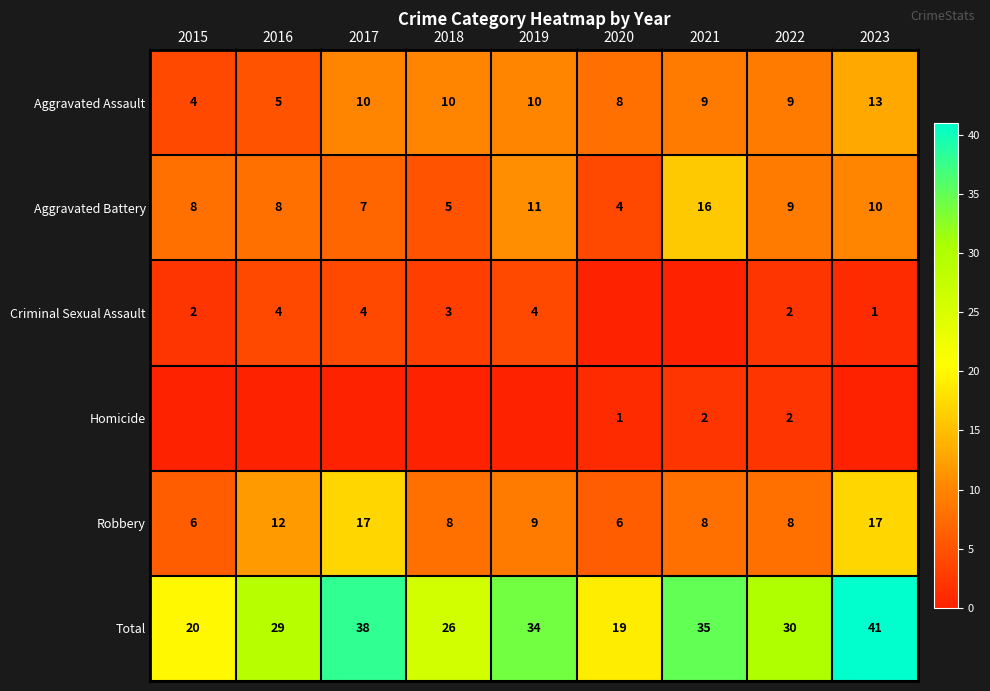

At which label does Aggravated Assault reach its minimum?

2015